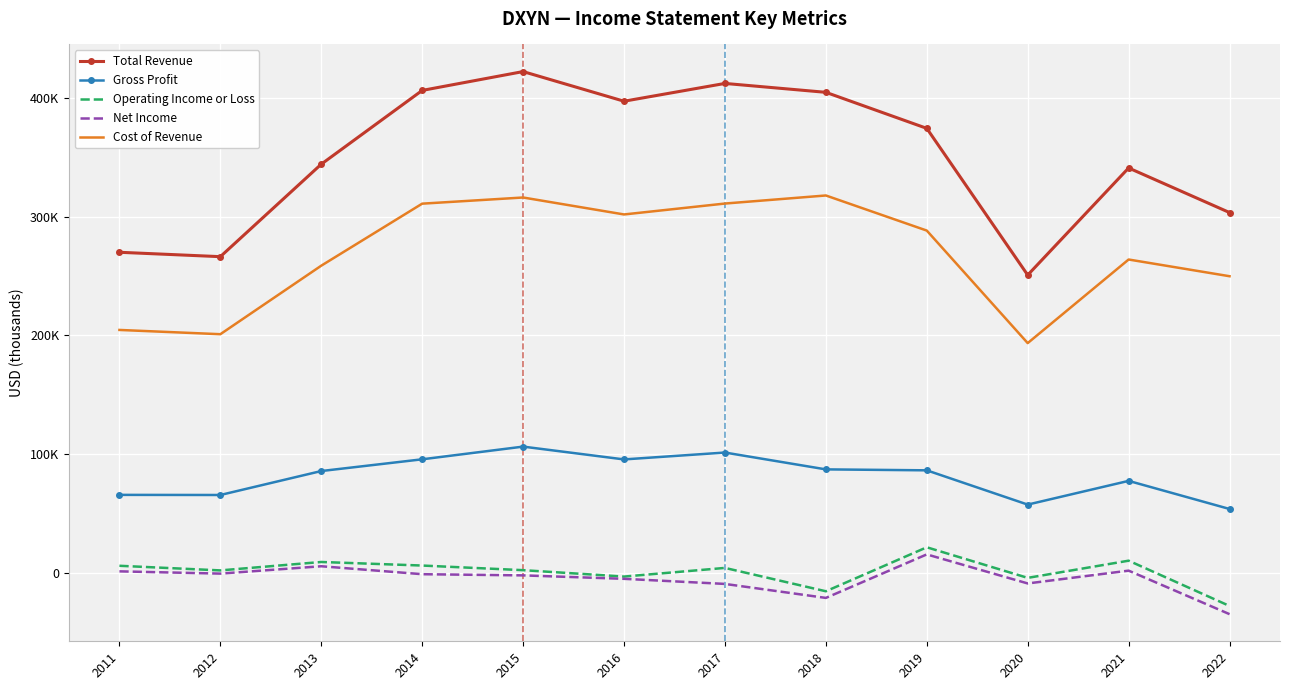

List the series in order of their peak value, highest first.

Total Revenue, Cost of Revenue, Gross Profit, Operating Income or Loss, Net Income